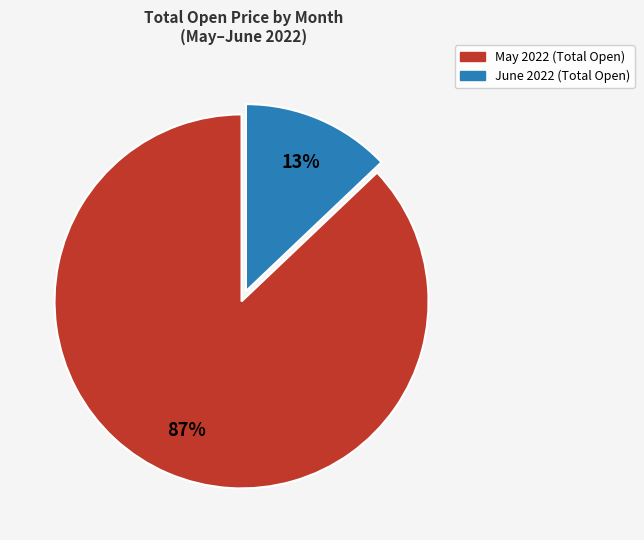

To the nearest percent, what is the difference between the largest and smallest slice percentages?

74%